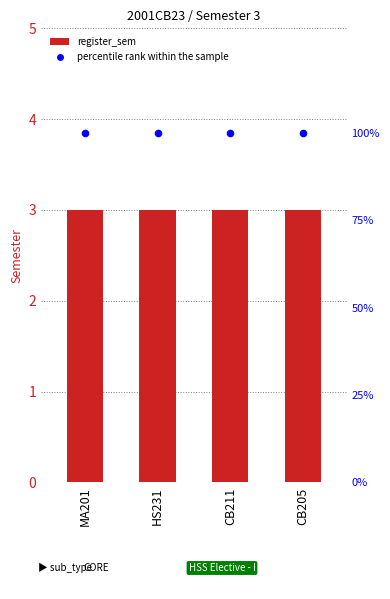

What are all the series names shown in the legend?

register_sem, percentile rank within the sample